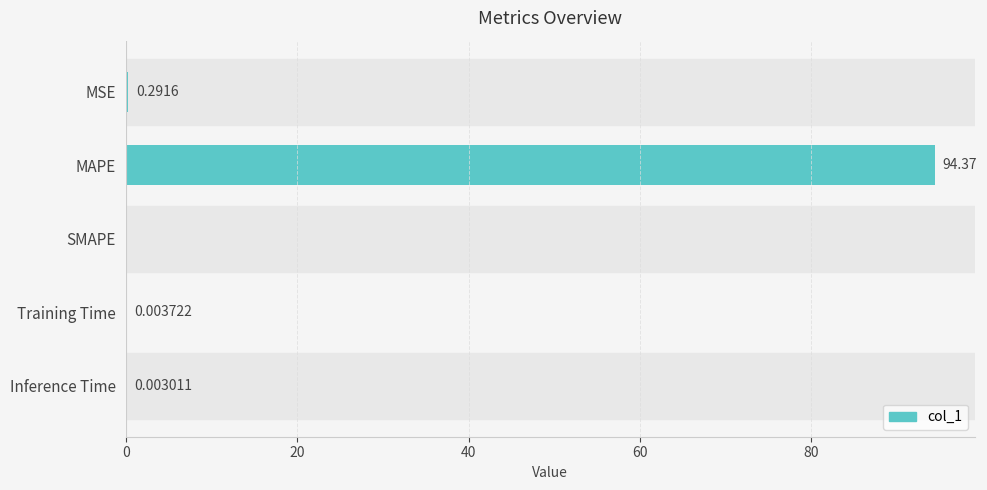

At which category does the chart reach its peak across all series?

MAPE